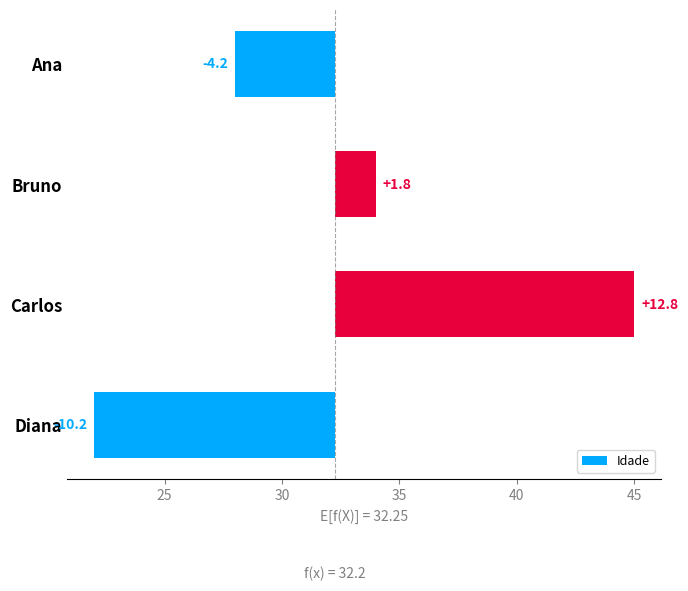

The value at Bruno is 2.6. True or false?

False